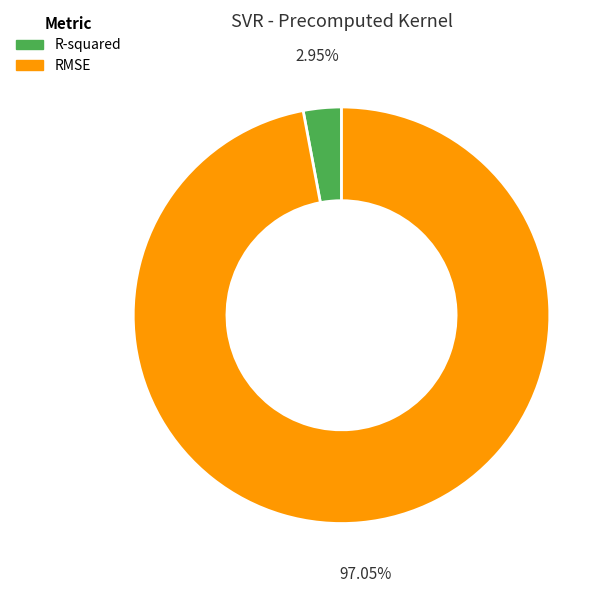

How many slices are in this pie chart?

2